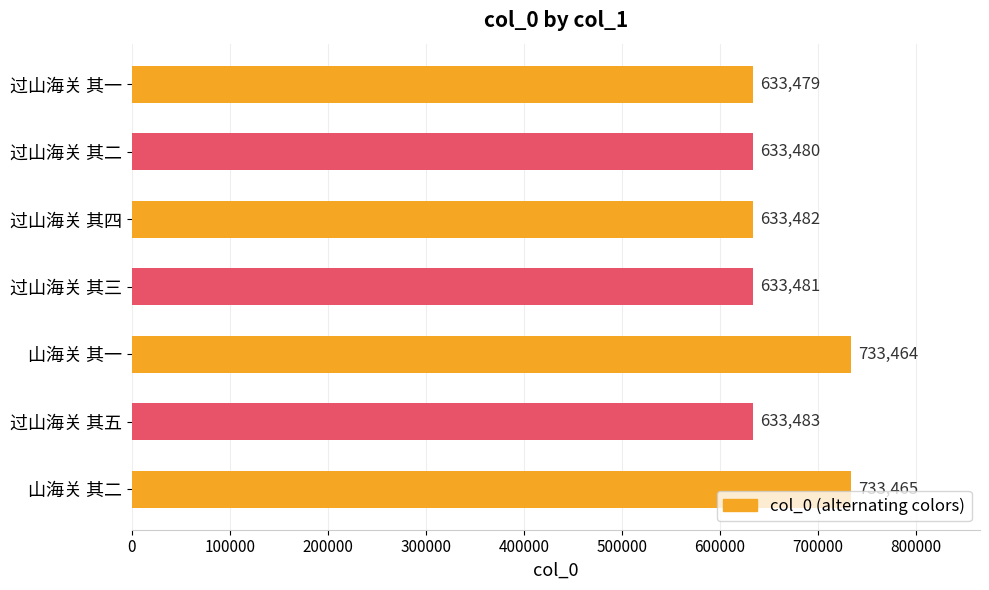

What value does the data have at 过山海关 其一, to the nearest 50?

633500